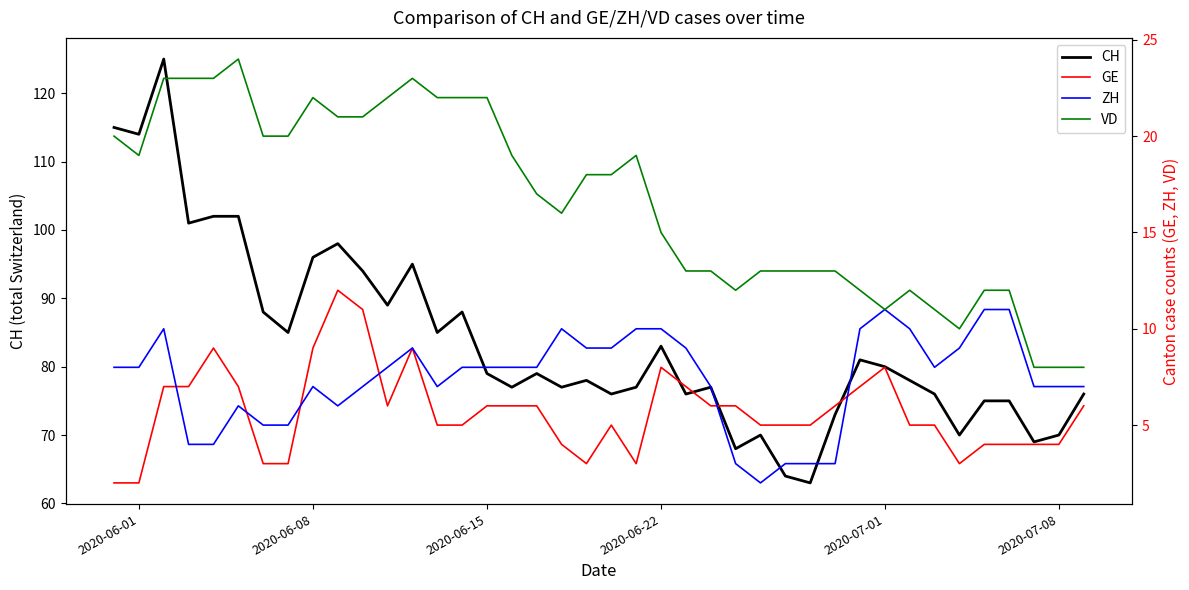

The value of CH at 2020-06-15 is 36. True or false?

False